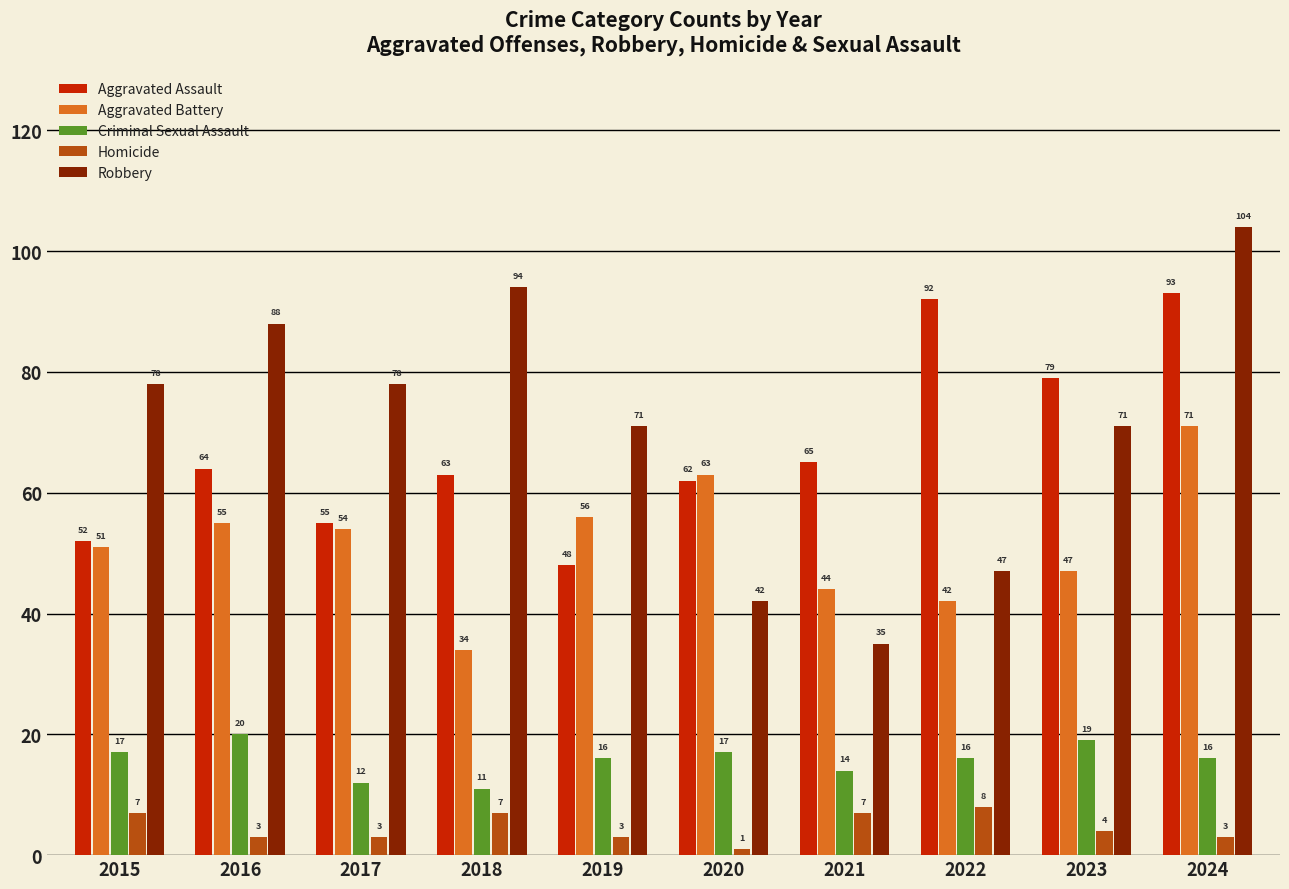

How many groups of bars are there?

10